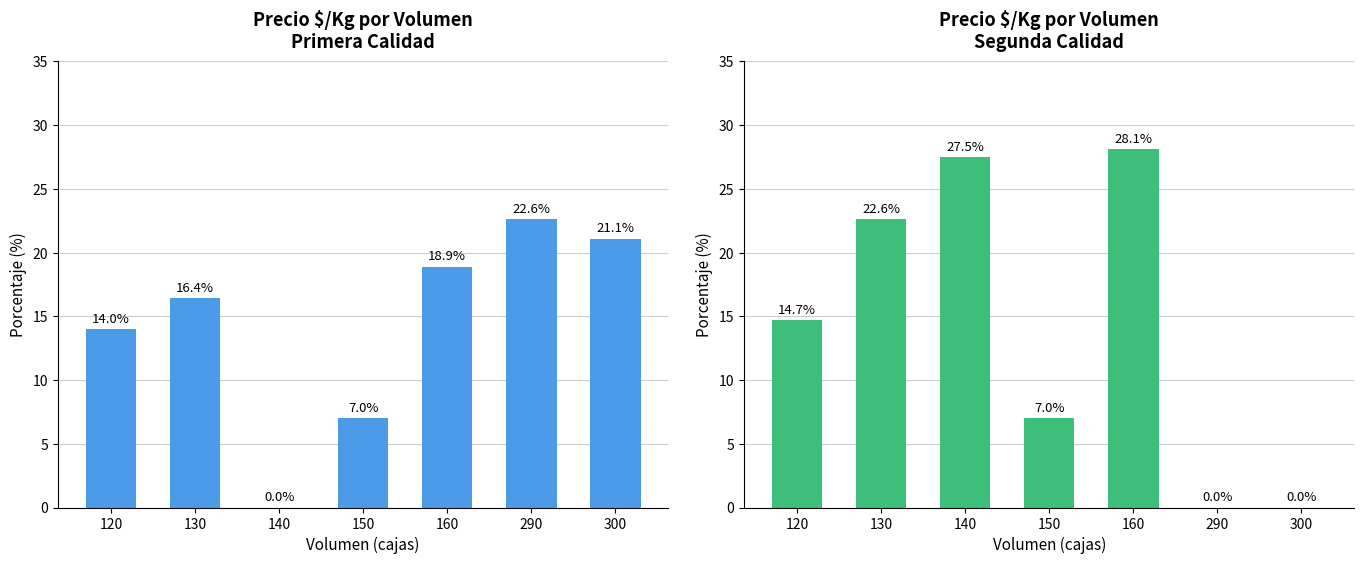

At which label does Segunda Calidad reach its peak?

160